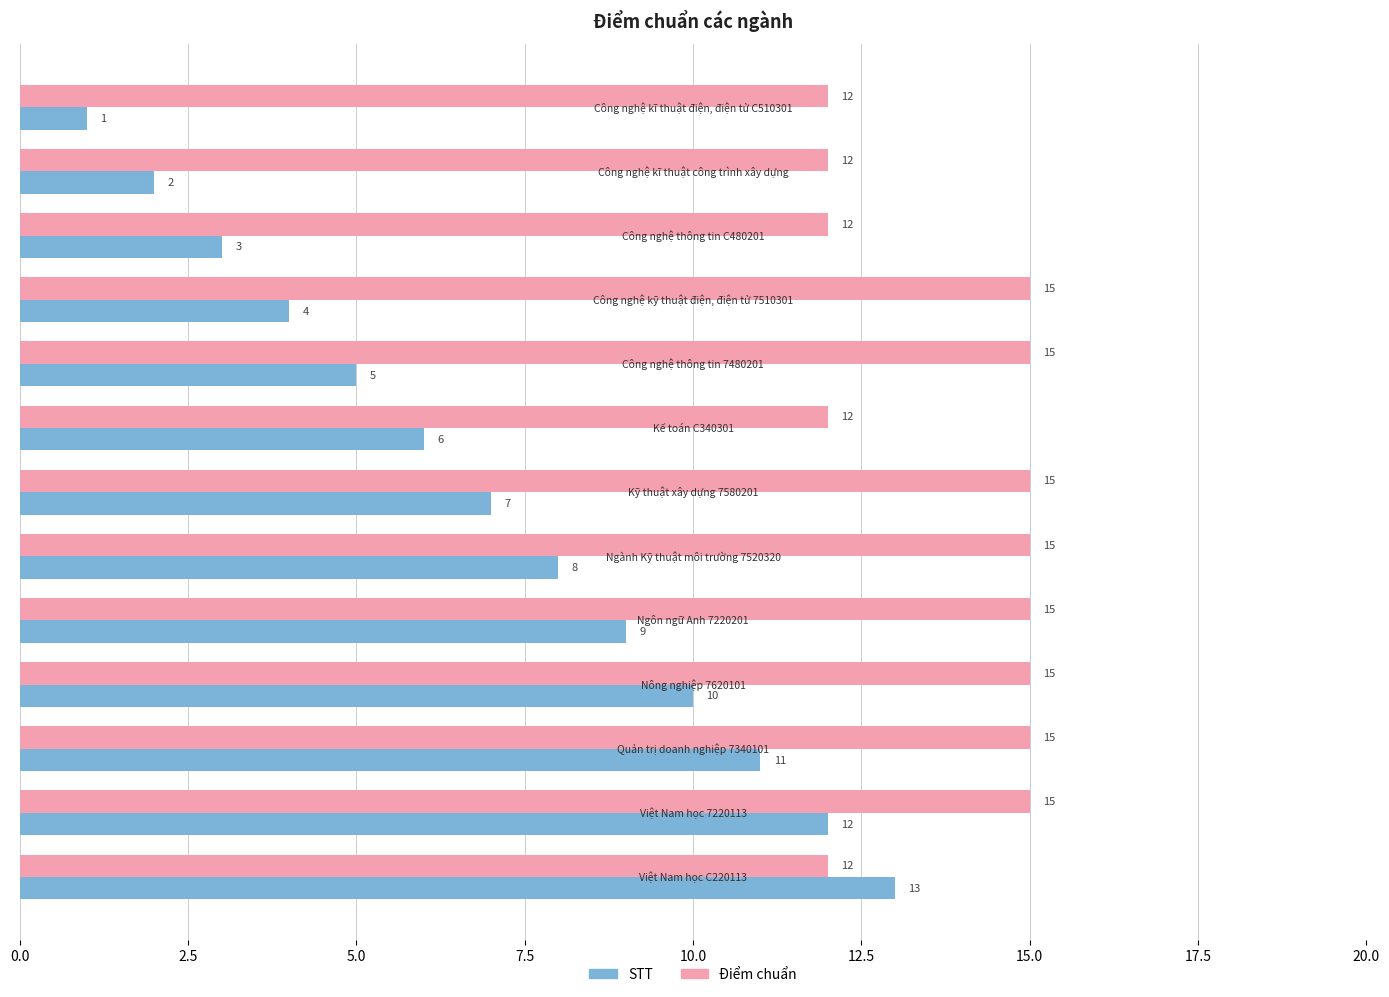

Count the Điểm chuẩn values in the range 12 to 15.

13